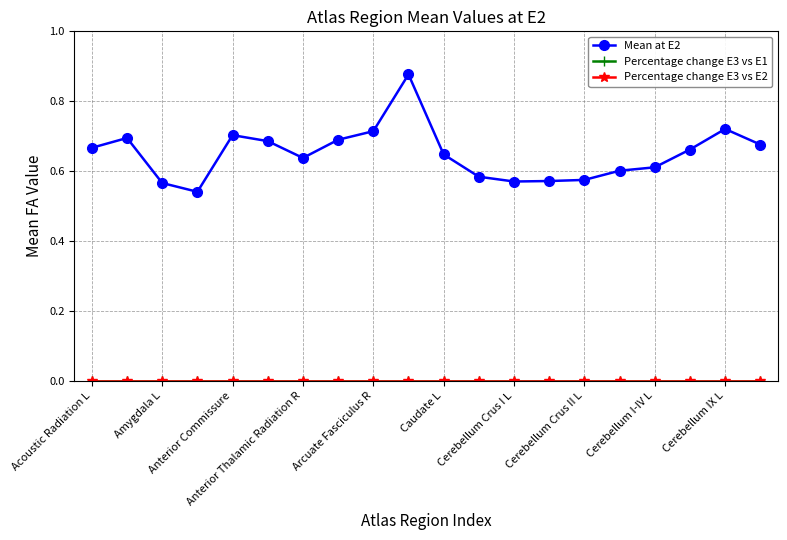

Does the chart have visible grid lines?

Yes